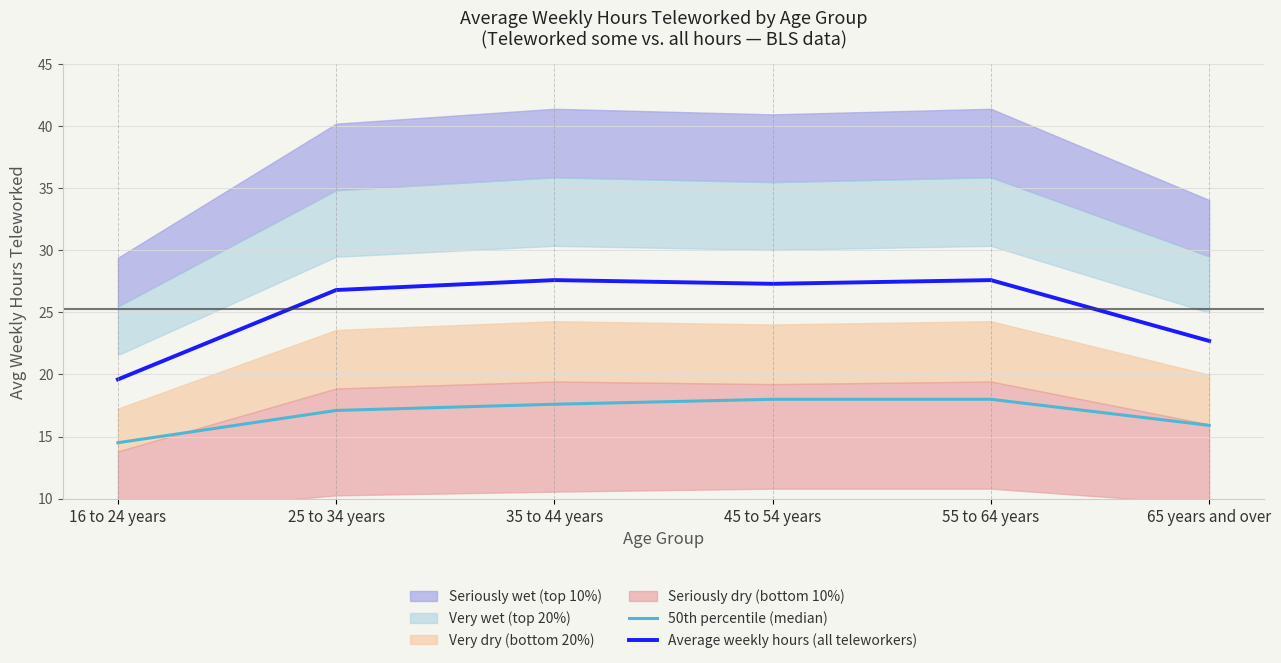

True or false: Average weekly hours (all teleworkers) has more than 2 points higher than both neighbors.

False